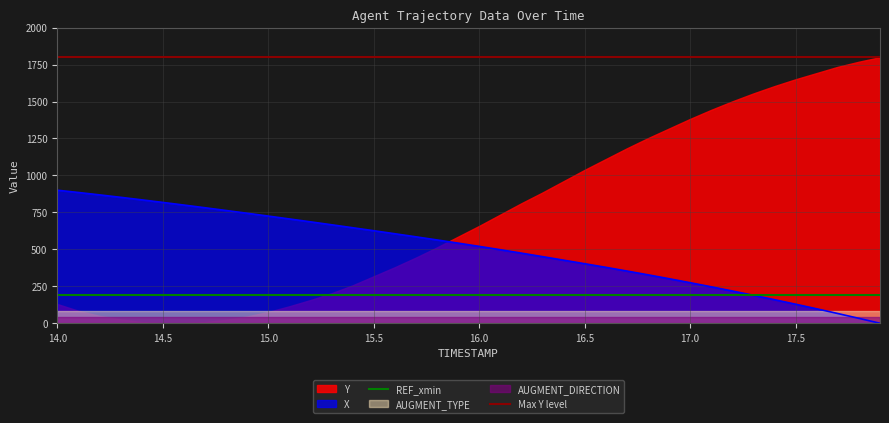

The value of REF_xmin at 14.5 is 51.4. True or false?

False